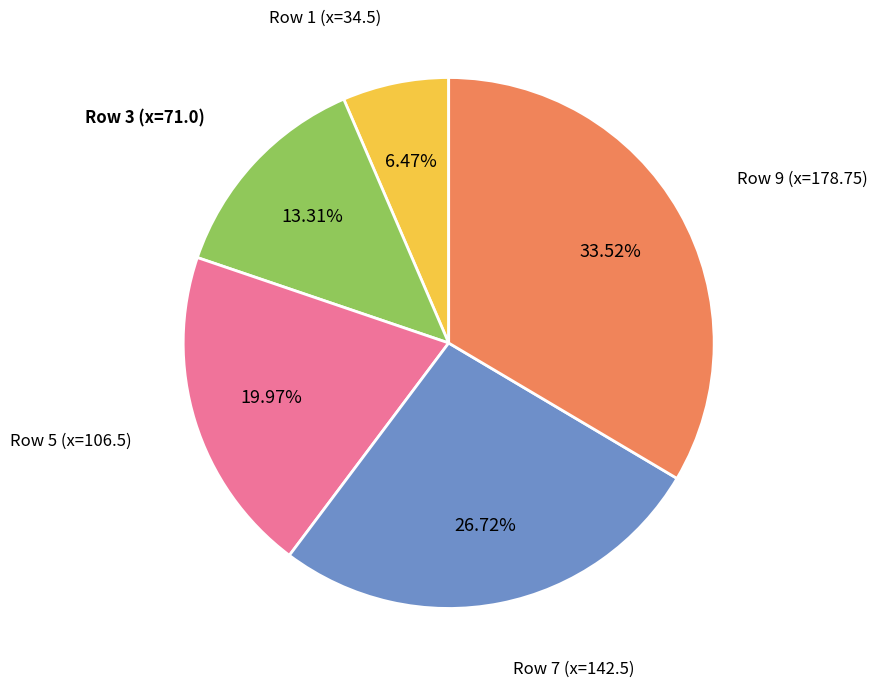

Is there a majority slice in this chart?

No